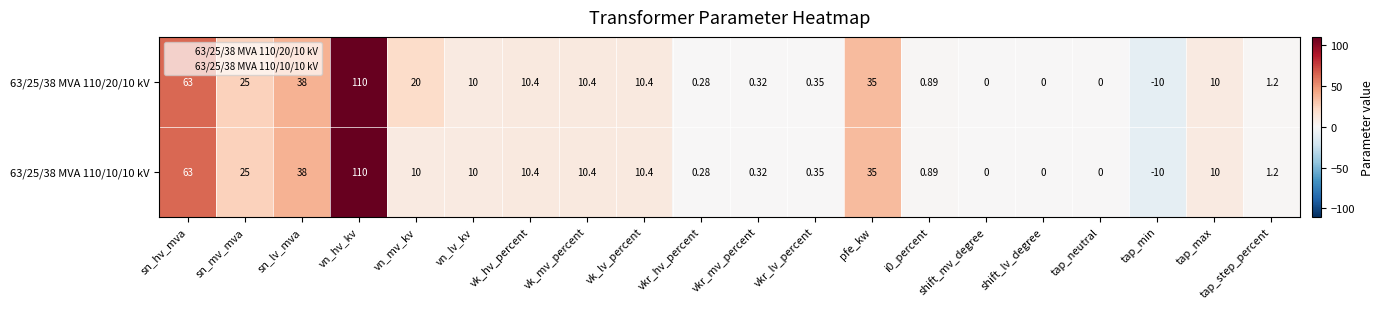

Rank the series at vn_mv_kv from highest to lowest value.

63/25/38 MVA 110/20/10 kV, 63/25/38 MVA 110/10/10 kV